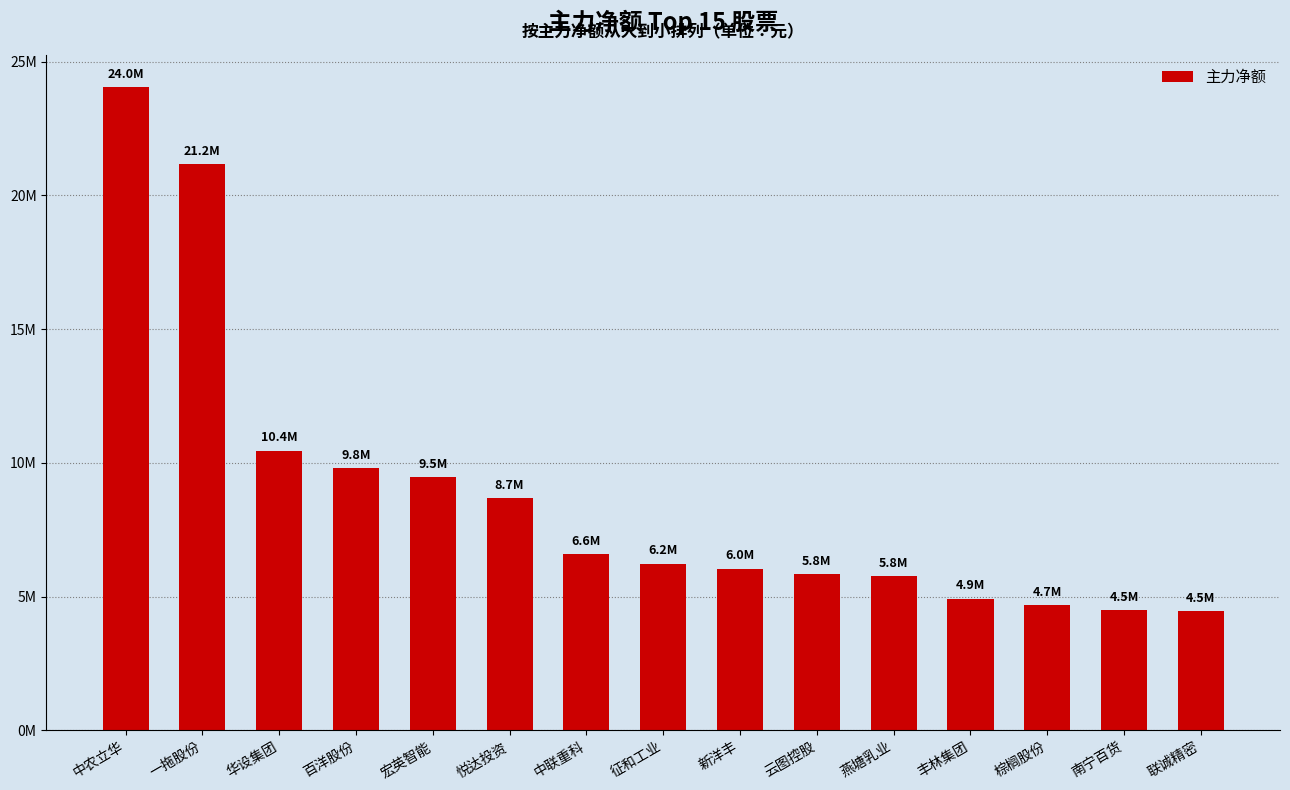

Where does the data first go above 6225983?

中农立华